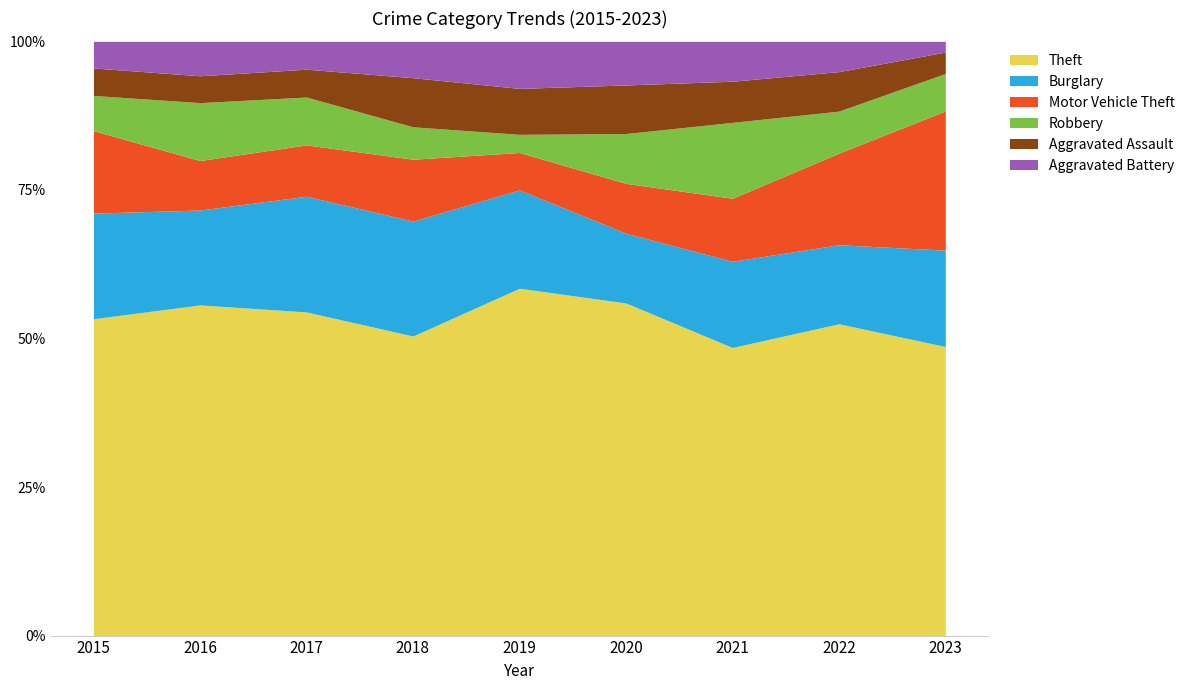

At which category is the sum across all series the highest?

2016